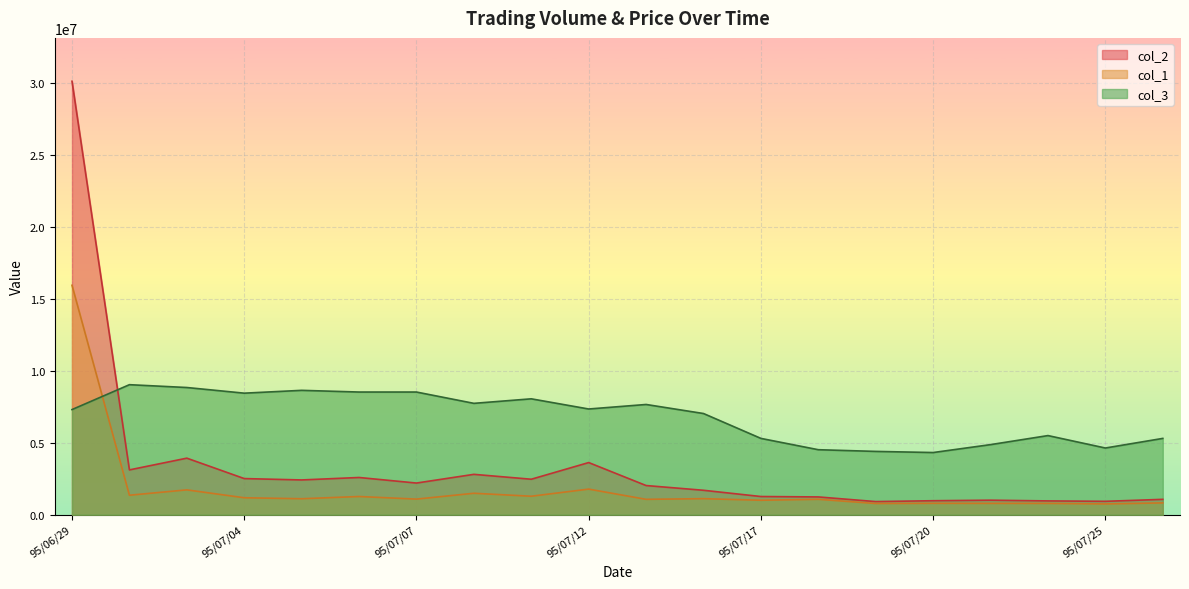

The value of col_1 at 95/07/20 is 794000.0. True or false?

True